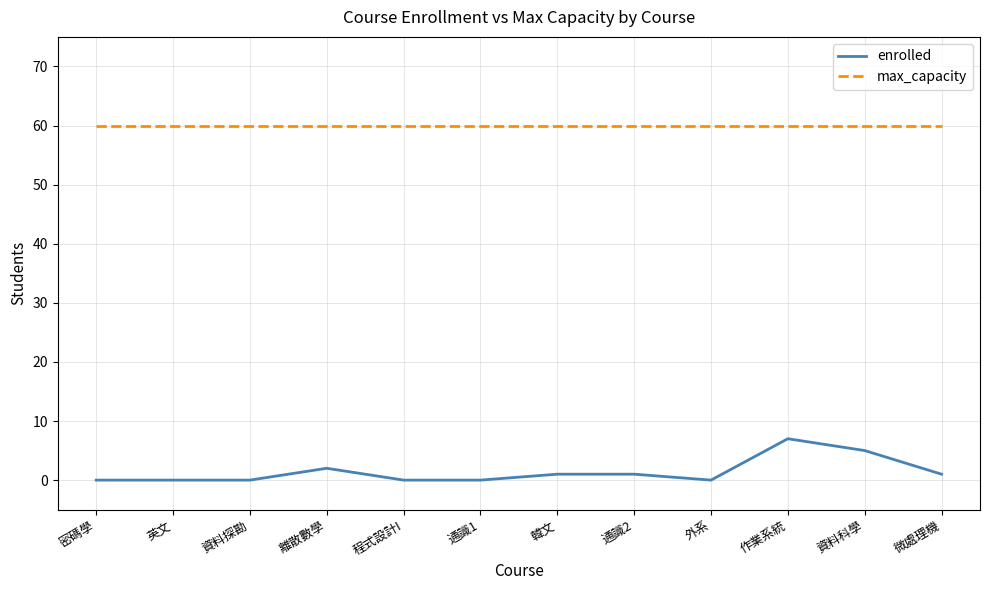

What is the average value of the enrolled series?

1